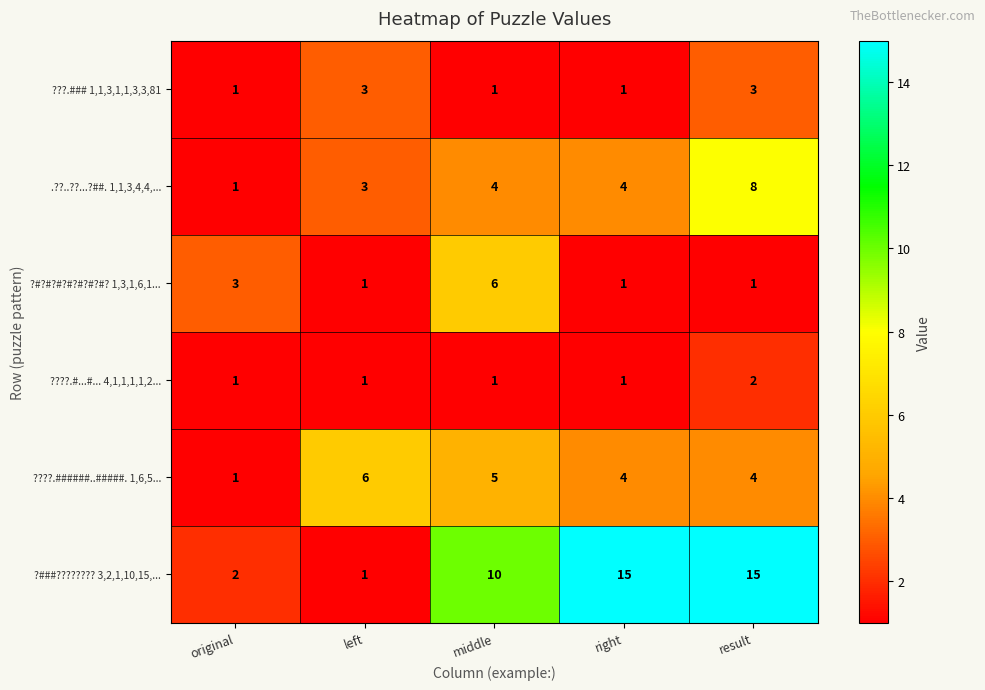

What is the difference between the maximum and second lowest values in the ?###???????? 3,2,1,10,15,... series?

13